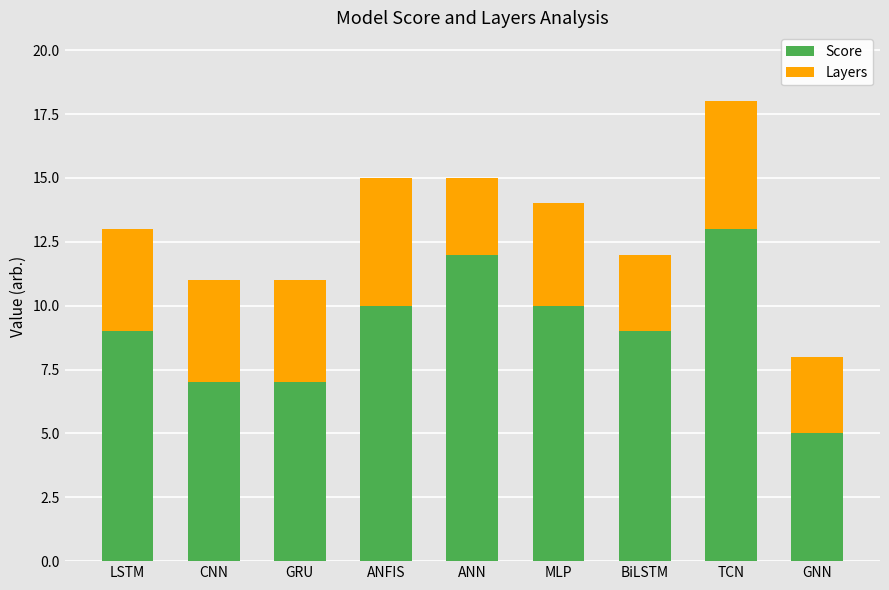

What is the sum of all Score values?

82